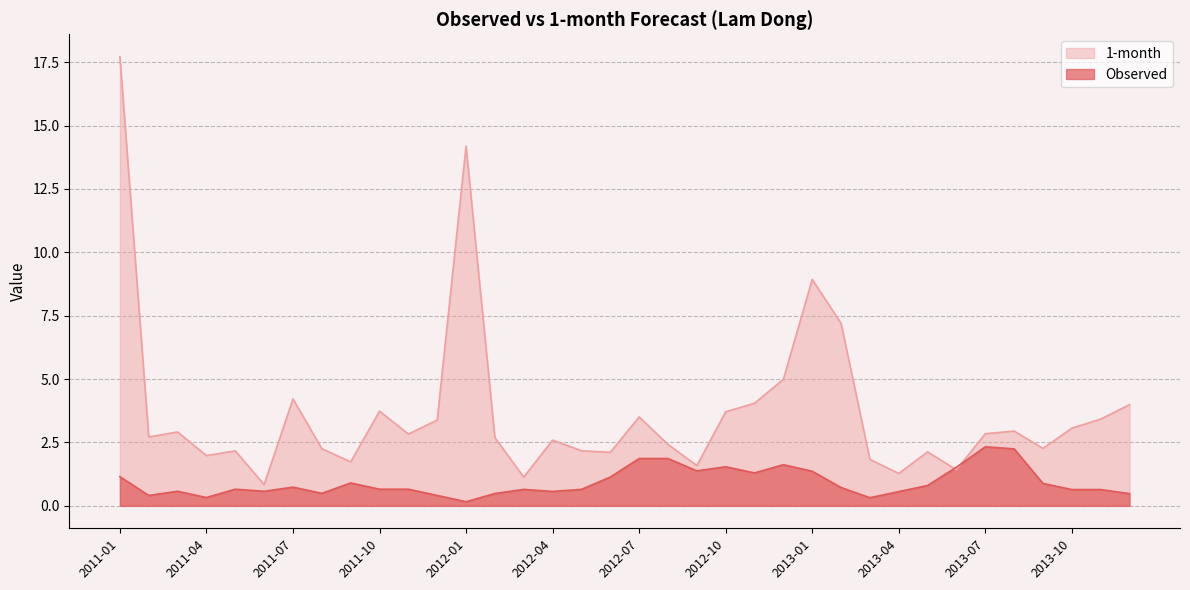

Reading left to right, extract all data points from this chart.

Observed: 1.1	0.4	0.6	0.3	0.7	0.6	0.7	0.5	0.9	0.7	0.7	0.4	0.2	0.5	0.6	0.6	0.6	1.1	1.9	1.9	1.4	1.5	1.3	1.6	1.4	0.7	0.3	0.6	0.8	1.5	2.3	2.2	0.9	0.6	0.6	0.5
1-month: 17.7	2.7	2.9	2.0	2.2	0.8	4.2	2.3	1.7	3.7	2.8	3.4	14.2	2.7	1.1	2.6	2.2	2.1	3.5	2.4	1.6	3.7	4.0	5.0	8.9	7.2	1.8	1.3	2.1	1.4	2.8	2.9	2.3	3.1	3.4	4.0